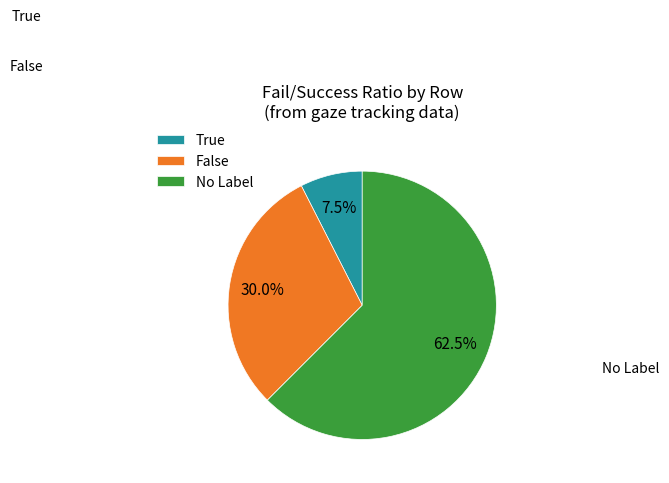

Which has a higher value, No Label or False?

No Label